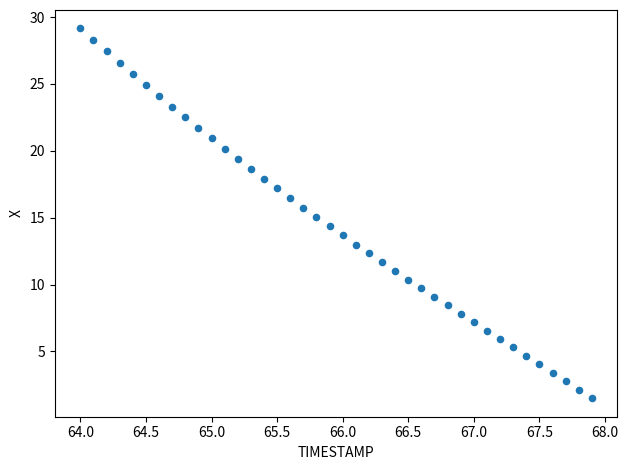

What is the range of X values (max minus min)?

3.9